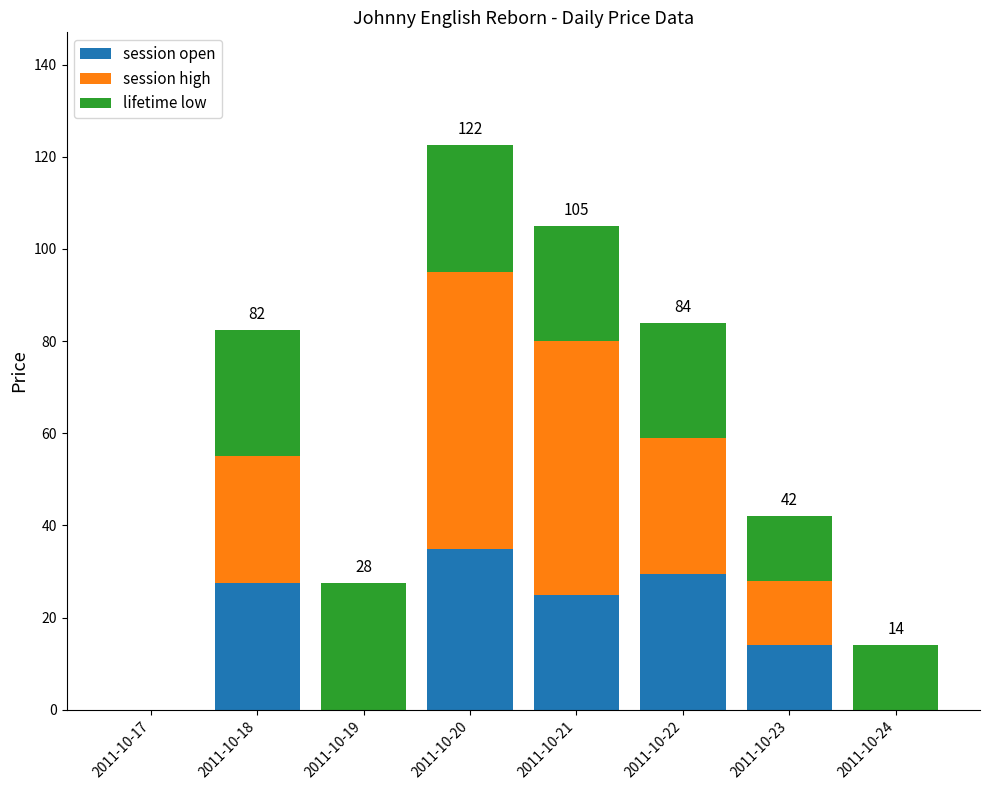

Count the number of categories in the chart.

8